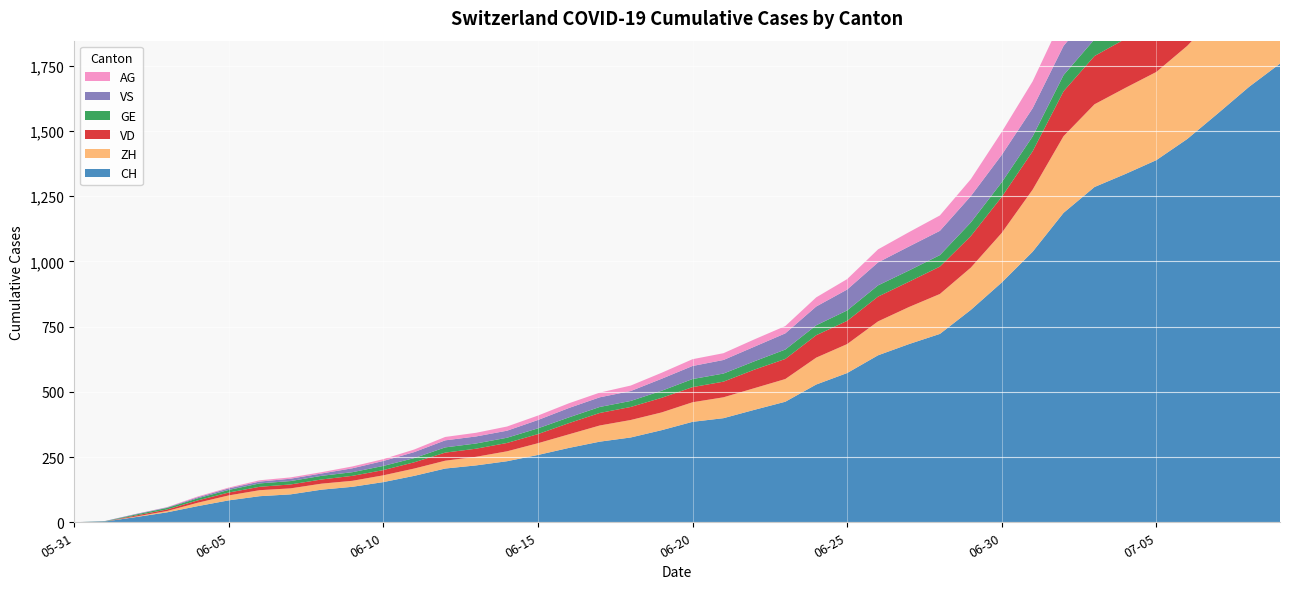

Reading left to right, extract all data points from this chart.

CH: 2020-05-31=0	2020-06-01=3	2020-06-02=20	2020-06-03=38	2020-06-04=62	2020-06-05=84	2020-06-06=100	2020-06-07=107	2020-06-08=125	2020-06-09=136	2020-06-10=154	2020-06-11=178	2020-06-12=206	2020-06-13=218	2020-06-14=234	2020-06-15=258	2020-06-16=285	2020-06-17=309	2020-06-18=325	2020-06-19=353	2020-06-20=385	2020-06-21=399	2020-06-22=431	2020-06-23=462	2020-06-24=528	2020-06-25=572	2020-06-26=640	2020-06-27=683	2020-06-28=722	2020-06-29=814	2020-06-30=919	2020-07-01=1037	2020-07-02=1186	2020-07-03=1285	2020-07-04=1335	2020-07-05=1388	2020-07-06=1469	2020-07-07=1568	2020-07-08=1669	2020-07-09=1758
ZH: 2020-05-31=0	2020-06-01=0	2020-06-02=2	2020-06-03=5	2020-06-04=13	2020-06-05=19	2020-06-06=23	2020-06-07=23	2020-06-08=23	2020-06-09=23	2020-06-10=26	2020-06-11=28	2020-06-12=30	2020-06-13=33	2020-06-14=38	2020-06-15=45	2020-06-16=52	2020-06-17=62	2020-06-18=67	2020-06-19=68	2020-06-20=75	2020-06-21=80	2020-06-22=83	2020-06-23=87	2020-06-24=103	2020-06-25=111	2020-06-26=130	2020-06-27=142	2020-06-28=153	2020-06-29=162	2020-06-30=190	2020-07-01=238	2020-07-02=294	2020-07-03=317	2020-07-04=330	2020-07-05=338	2020-07-06=357	2020-07-07=382	2020-07-08=405	2020-07-09=424
VD: 2020-05-31=0	2020-06-01=0	2020-06-02=4	2020-06-03=6	2020-06-04=9	2020-06-05=11	2020-06-06=13	2020-06-07=15	2020-06-08=16	2020-06-09=19	2020-06-10=20	2020-06-11=24	2020-06-12=31	2020-06-13=31	2020-06-14=32	2020-06-15=35	2020-06-16=43	2020-06-17=48	2020-06-18=50	2020-06-19=56	2020-06-20=58	2020-06-21=60	2020-06-22=71	2020-06-23=77	2020-06-24=86	2020-06-25=89	2020-06-26=95	2020-06-27=97	2020-06-28=105	2020-06-29=121	2020-06-30=138	2020-07-01=147	2020-07-02=172	2020-07-03=185	2020-07-04=188	2020-07-05=195	2020-07-06=208	2020-07-07=224	2020-07-08=240	2020-07-09=252
GE: 2020-05-31=0	2020-06-01=1	2020-06-02=4	2020-06-03=6	2020-06-04=8	2020-06-05=10	2020-06-06=13	2020-06-07=13	2020-06-08=14	2020-06-09=14	2020-06-10=16	2020-06-11=16	2020-06-12=20	2020-06-13=20	2020-06-14=20	2020-06-15=22	2020-06-16=22	2020-06-17=23	2020-06-18=23	2020-06-19=27	2020-06-20=31	2020-06-21=31	2020-06-22=32	2020-06-23=36	2020-06-24=38	2020-06-25=40	2020-06-26=43	2020-06-27=43	2020-06-28=44	2020-06-29=52	2020-06-30=56	2020-07-01=57	2020-07-02=62	2020-07-03=64	2020-07-04=67	2020-07-05=69	2020-07-06=76	2020-07-07=80	2020-07-08=84	2020-07-09=92
VS: 2020-05-31=0	2020-06-01=1	2020-06-02=2	2020-06-03=2	2020-06-04=4	2020-06-05=6	2020-06-06=7	2020-06-07=9	2020-06-08=9	2020-06-09=15	2020-06-10=19	2020-06-11=23	2020-06-12=27	2020-06-13=27	2020-06-14=27	2020-06-15=32	2020-06-16=36	2020-06-17=37	2020-06-18=38	2020-06-19=46	2020-06-20=50	2020-06-21=52	2020-06-22=56	2020-06-23=62	2020-06-24=72	2020-06-25=80	2020-06-26=88	2020-06-27=92	2020-06-28=93	2020-06-29=101	2020-06-30=105	2020-07-01=108	2020-07-02=112	2020-07-03=116	2020-07-04=118	2020-07-05=120	2020-07-06=123	2020-07-07=126	2020-07-08=126	2020-07-09=128
AG: 2020-05-31=0	2020-06-01=0	2020-06-02=0	2020-06-03=1	2020-06-04=3	2020-06-05=3	2020-06-06=5	2020-06-07=5	2020-06-08=5	2020-06-09=7	2020-06-10=7	2020-06-11=10	2020-06-12=13	2020-06-13=14	2020-06-14=16	2020-06-15=17	2020-06-16=18	2020-06-17=18	2020-06-18=21	2020-06-19=23	2020-06-20=26	2020-06-21=26	2020-06-22=28	2020-06-23=28	2020-06-24=35	2020-06-25=40	2020-06-26=50	2020-06-27=55	2020-06-28=59	2020-06-29=65	2020-06-30=88	2020-07-01=103	2020-07-02=116	2020-07-03=120	2020-07-04=123	2020-07-05=125	2020-07-06=132	2020-07-07=140	2020-07-08=147	2020-07-09=153